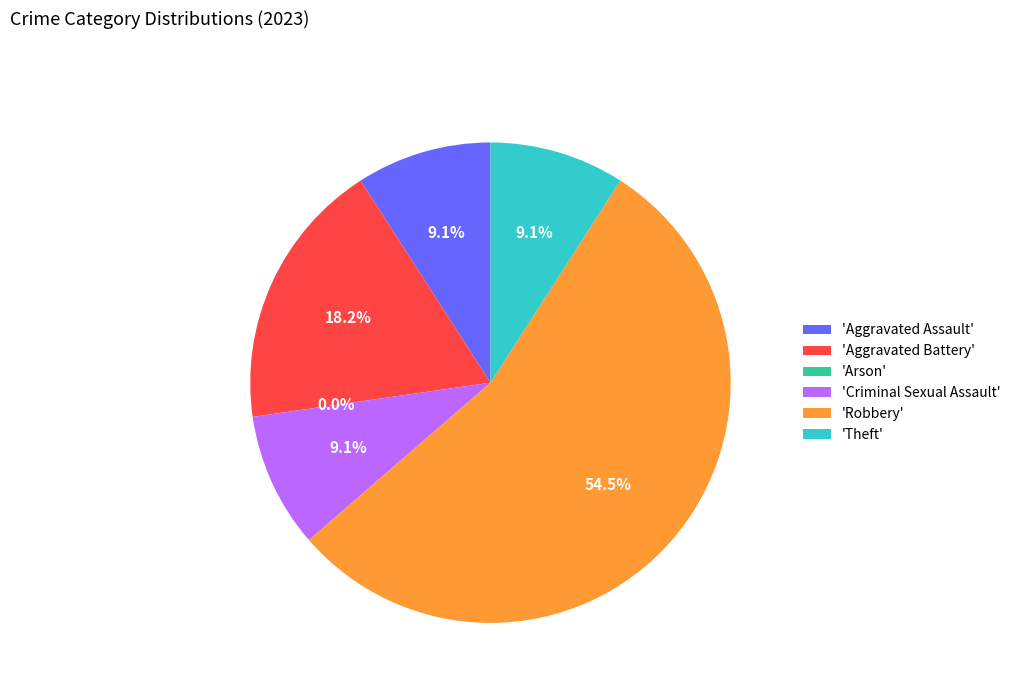

What is the largest slice in the pie chart?

Robbery